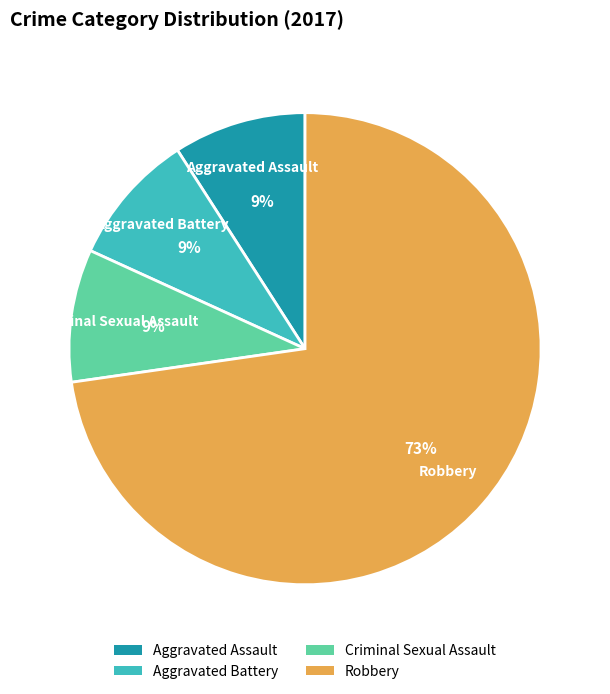

Is the sum of Aggravated Battery and Criminal Sexual Assault greater than half?

No